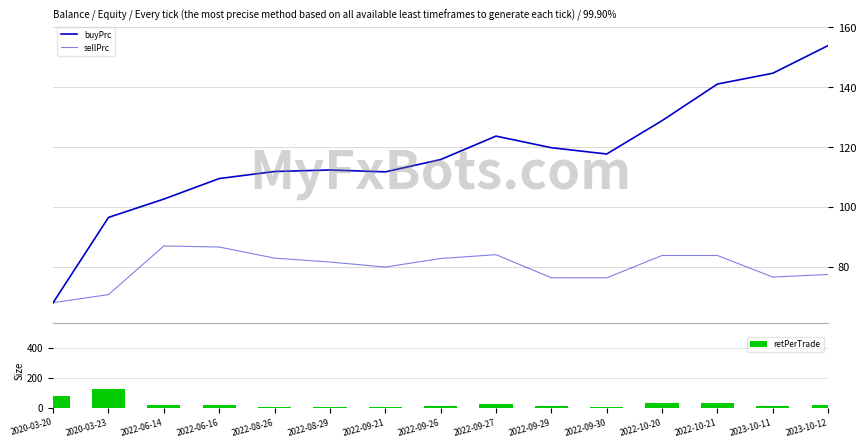

At which label does buyPrc first exceed 115?

2022-09-26